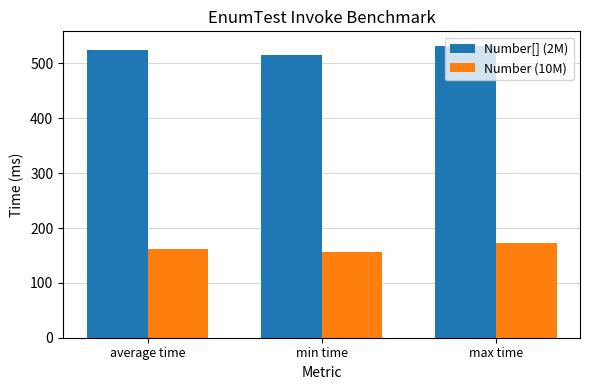

What is the average value of the Number (10M) series?

163